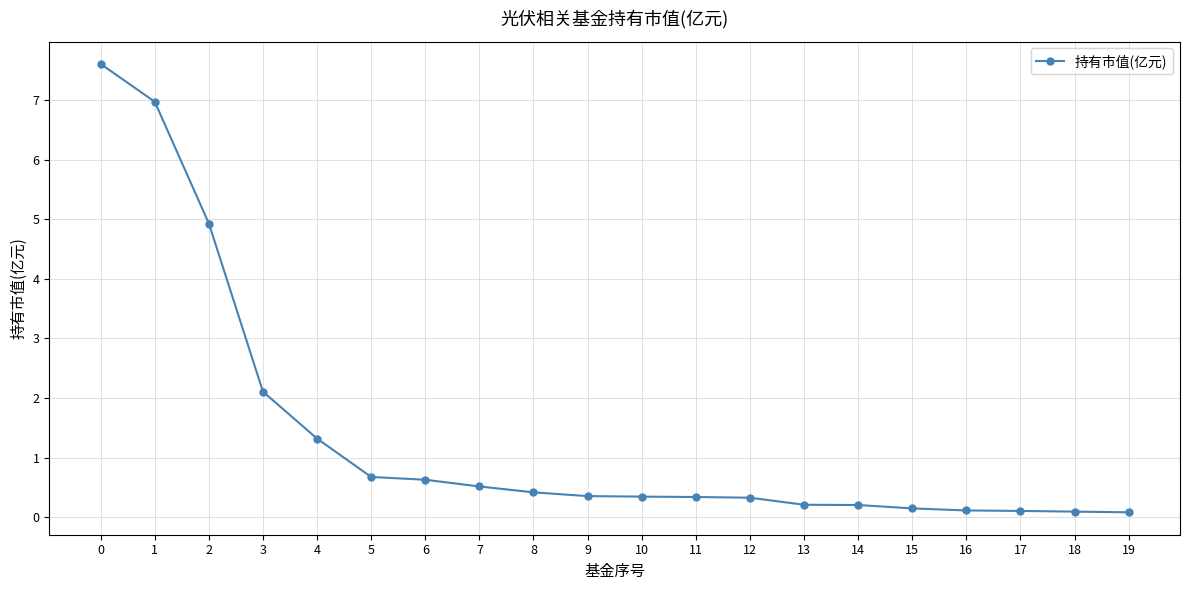

What value does the data have at 11?

0.3